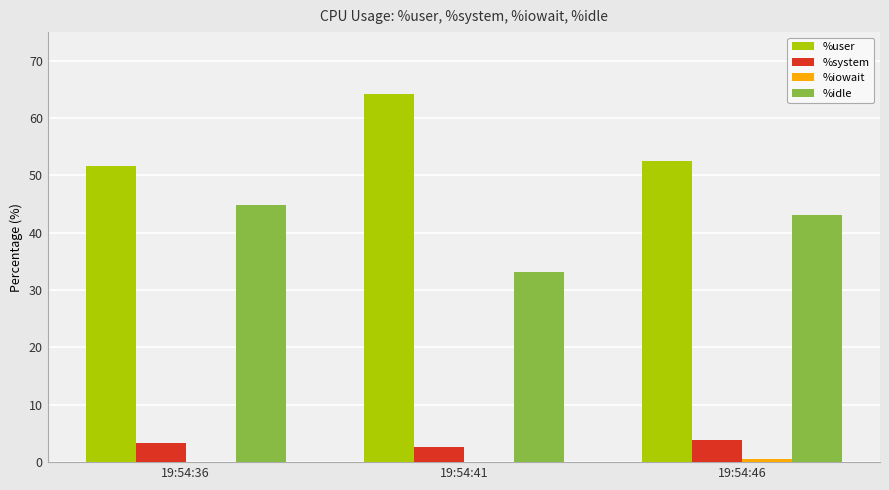

Which category has the highest value in the %user series?

19:54:41